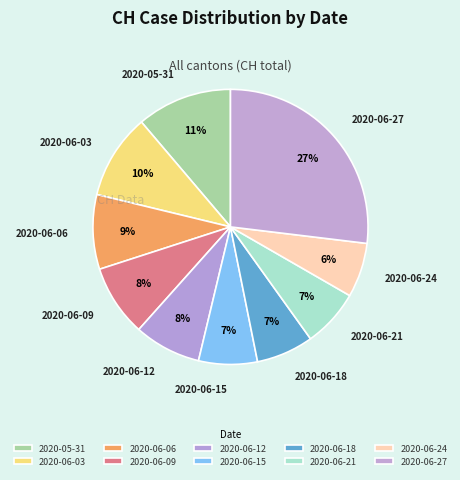

How many segments does this pie chart have?

10